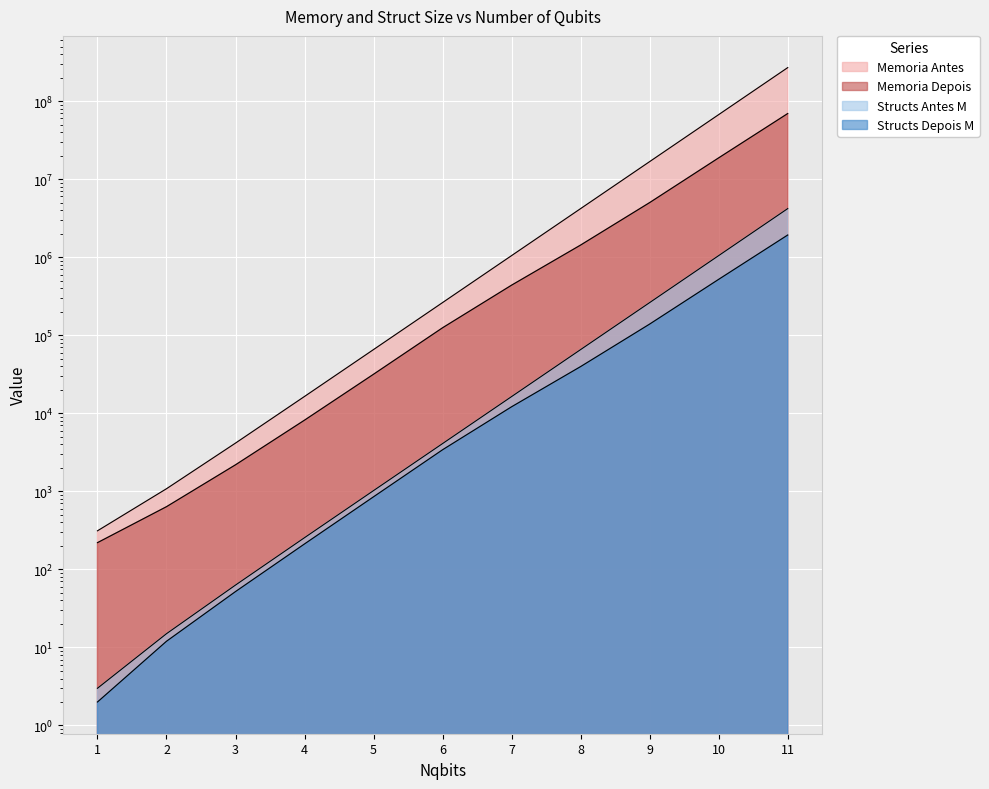

Reading left to right, what are all the values shown in this chart?

Memoria Antes: 312	1080	4152	16440	65592	262200	1048632	4194360	16777272	67108920	268435512
Memoria Depois: 220	636	2188	8172	31660	124716	438528	1431636	5009500	18745848	69275524
Structs Antes M: 3	15	63	255	1023	4095	16383	65535	262143	1048575	4194303
Structs Depois M: 2	12	52	212	852	3412	12129	39699	139074	520633	1924232